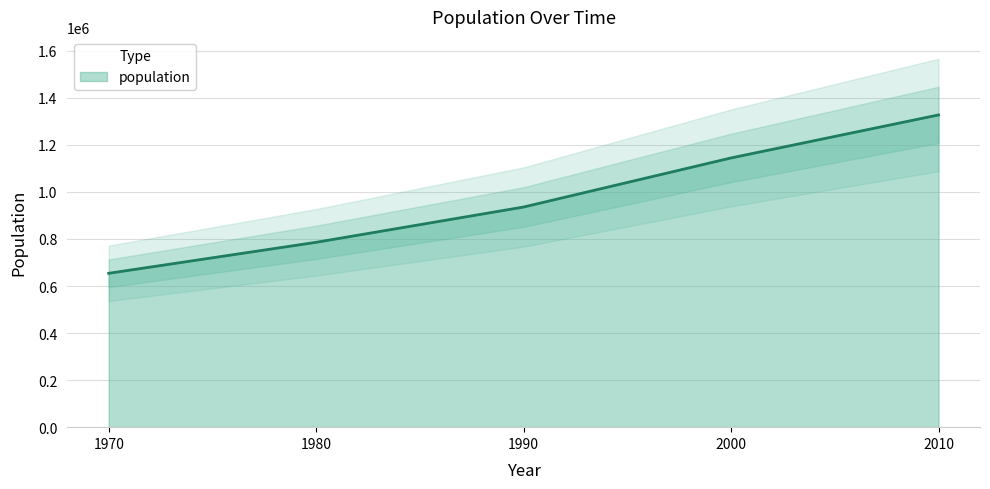

At which category does the chart reach its minimum across all series?

1970